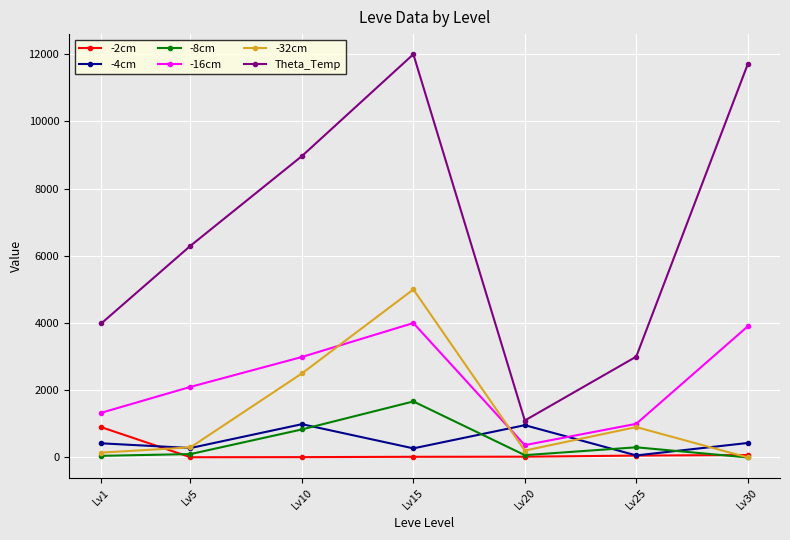

Does the chart have visible grid lines?

Yes